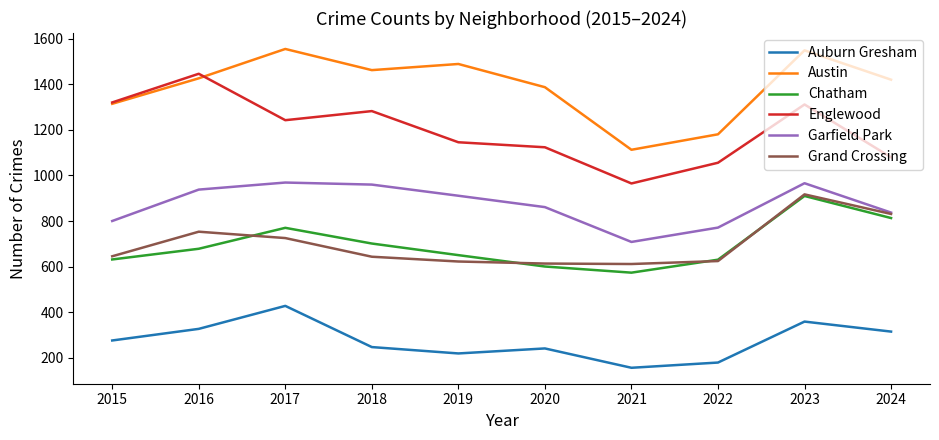

What is the minimum value for Grand Crossing?

611